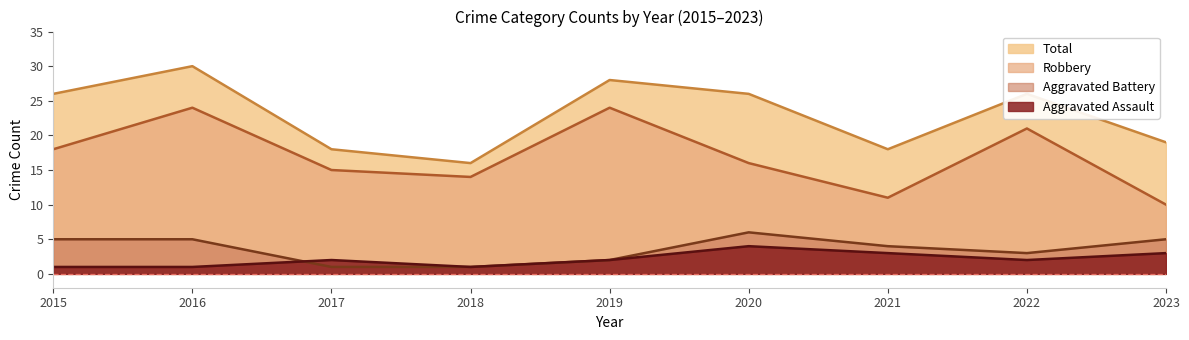

What value does the Robbery series have at 2018, to the nearest 10?

10